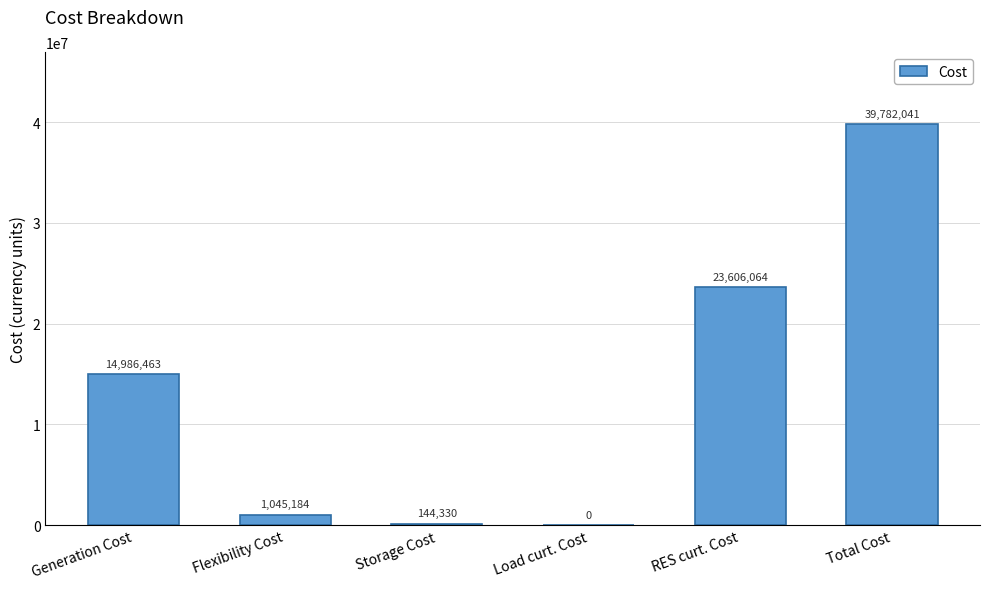

The chart shows a value of 14986463.0 at Generation Cost. True or false?

True